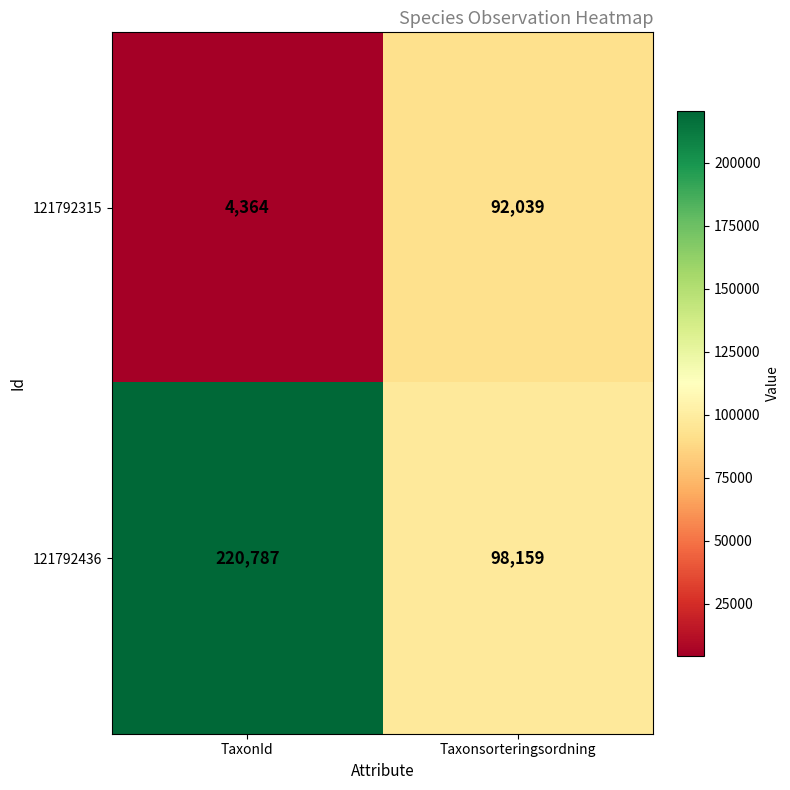

Which series has the largest total across all categories?

121792436